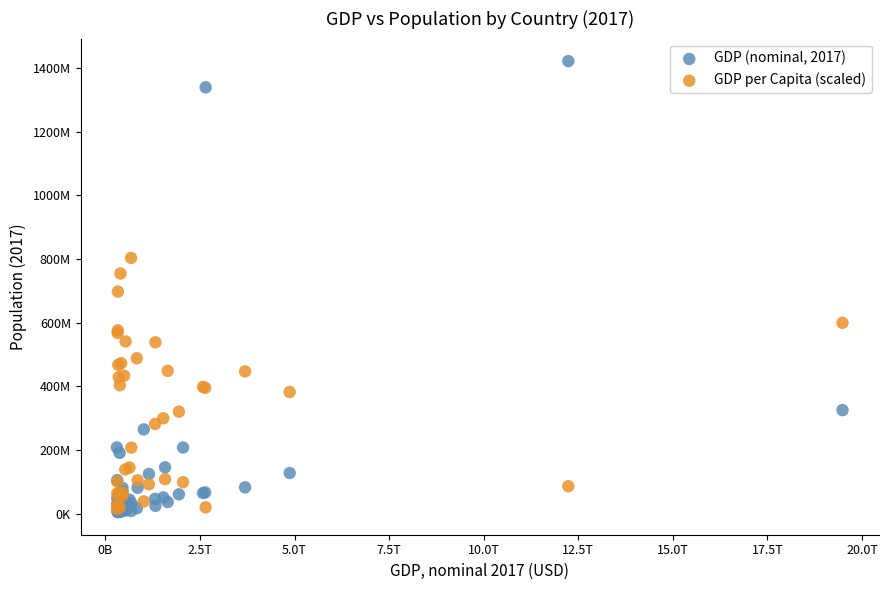

Which series contains the highest Y value?

GDP (nominal, 2017)